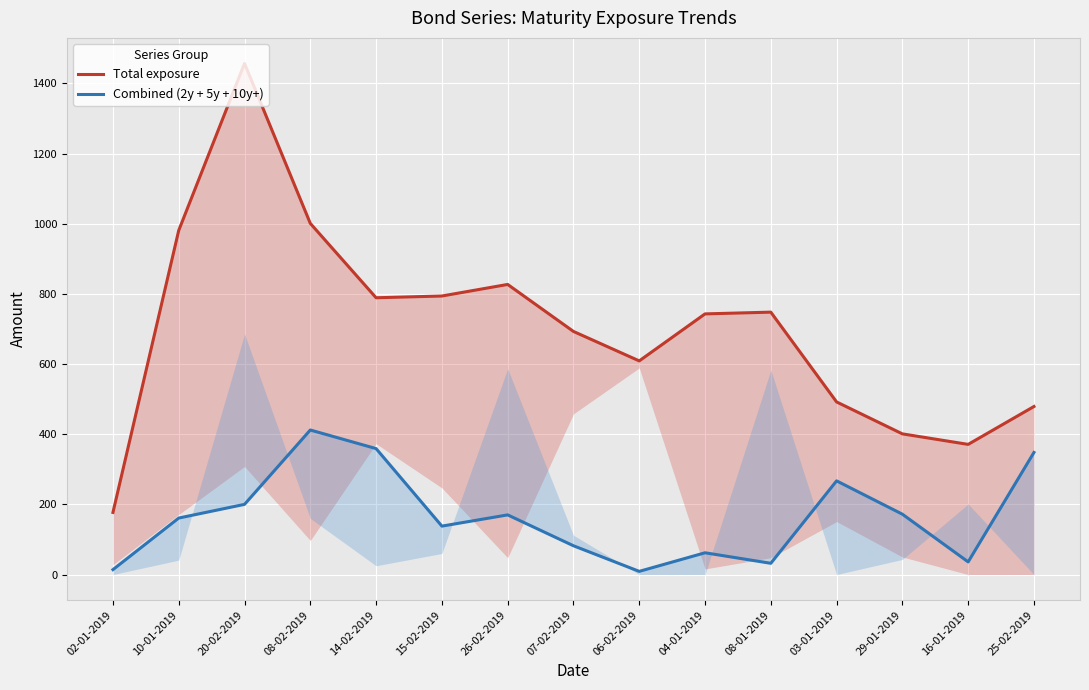

Rank the series by their maximum value, from highest to lowest.

Total exposure, Combined (2y + 5y + 10y+)